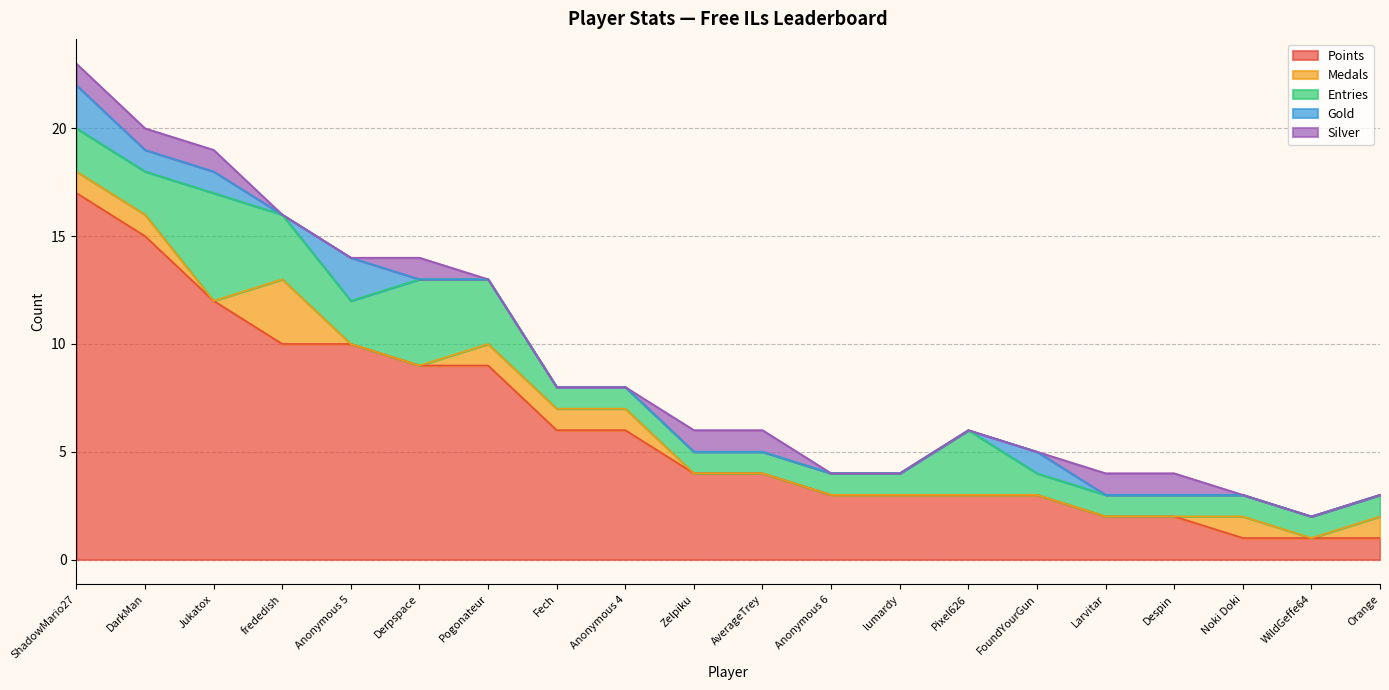

Reading left to right, extract all data points from this chart.

Points: ShadowMario27=17	DarkMan=15	Jukatox=12	frededish=10	Anonymous 5=10	Derpspace=9	Pogonateur=9	Fech=6	Anonymous 4=6	Zelpiku=4	AverageTrey=4	Anonymous 6=3	lumardy=3	Pixel626=3	FoundYourGun=3	Larvitar=2	Despin=2	Noki Doki=1	WildGeffe64=1	Orange=1
Medals: ShadowMario27=1	DarkMan=1	Jukatox=0	frededish=3	Anonymous 5=0	Derpspace=0	Pogonateur=1	Fech=1	Anonymous 4=1	Zelpiku=0	AverageTrey=0	Anonymous 6=0	lumardy=0	Pixel626=0	FoundYourGun=0	Larvitar=0	Despin=0	Noki Doki=1	WildGeffe64=0	Orange=1
Entries: ShadowMario27=2	DarkMan=2	Jukatox=5	frededish=3	Anonymous 5=2	Derpspace=4	Pogonateur=3	Fech=1	Anonymous 4=1	Zelpiku=1	AverageTrey=1	Anonymous 6=1	lumardy=1	Pixel626=3	FoundYourGun=1	Larvitar=1	Despin=1	Noki Doki=1	WildGeffe64=1	Orange=1
Gold: ShadowMario27=2	DarkMan=1	Jukatox=1	frededish=0	Anonymous 5=2	Derpspace=0	Pogonateur=0	Fech=0	Anonymous 4=0	Zelpiku=0	AverageTrey=0	Anonymous 6=0	lumardy=0	Pixel626=0	FoundYourGun=1	Larvitar=0	Despin=0	Noki Doki=0	WildGeffe64=0	Orange=0
Silver: ShadowMario27=1	DarkMan=1	Jukatox=1	frededish=0	Anonymous 5=0	Derpspace=1	Pogonateur=0	Fech=0	Anonymous 4=0	Zelpiku=1	AverageTrey=1	Anonymous 6=0	lumardy=0	Pixel626=0	FoundYourGun=0	Larvitar=1	Despin=1	Noki Doki=0	WildGeffe64=0	Orange=0